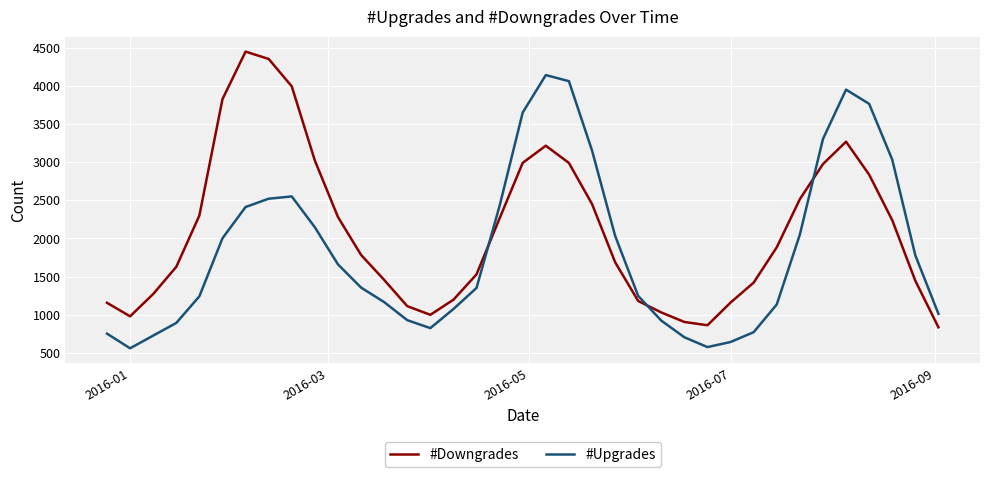

Rank the series by their average value, from lowest to highest.

#Upgrades, #Downgrades